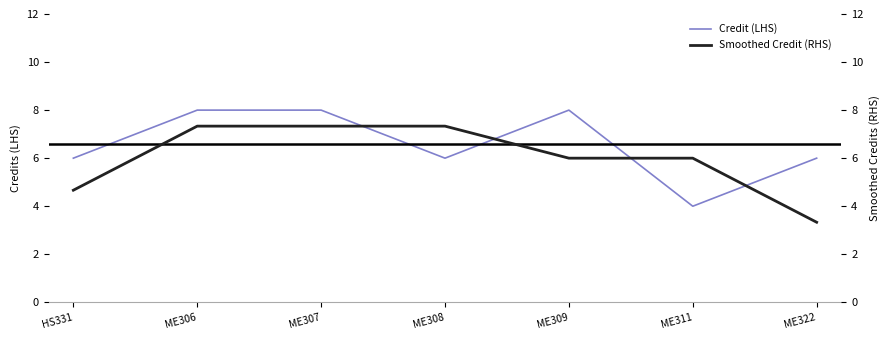

List the labels in order of Credit (LHS) value, largest first.

ME306, ME307, ME309, HS331, ME308, ME322, ME311